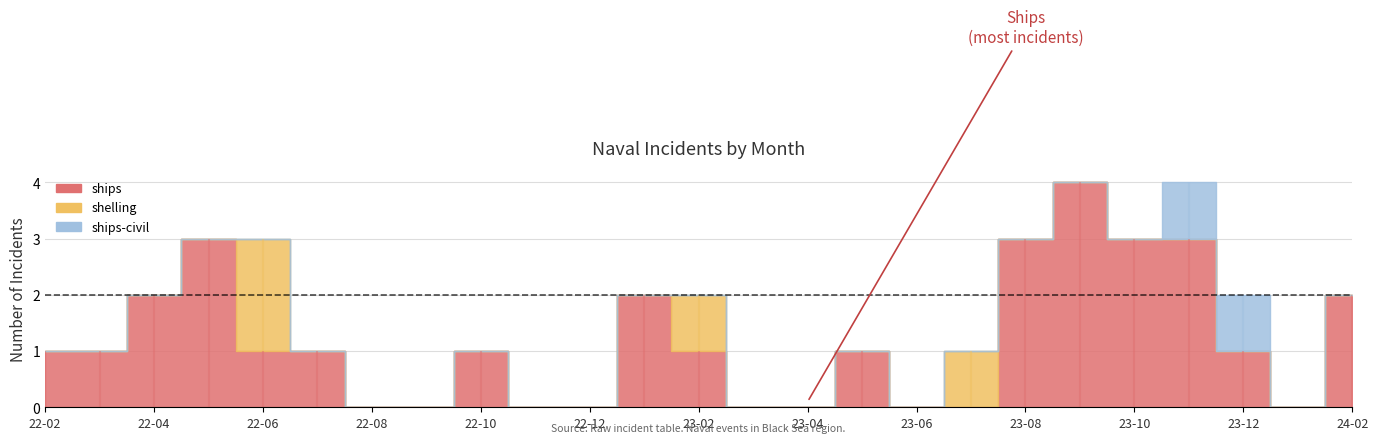

Which series changed the most between 2022-04 and 2022-07?

ships